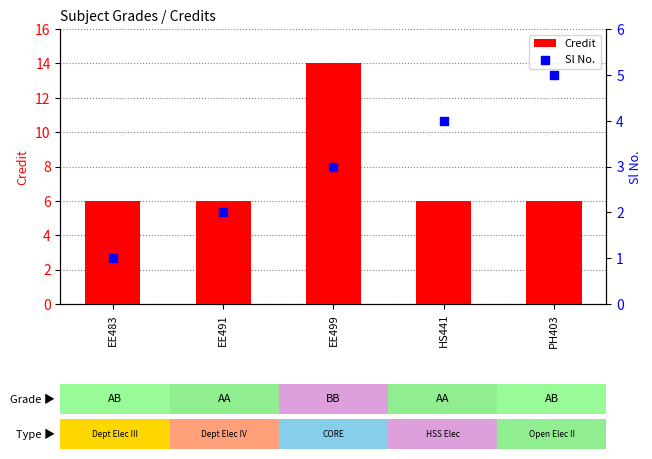

At how many categories does at least one series exceed 1?

5